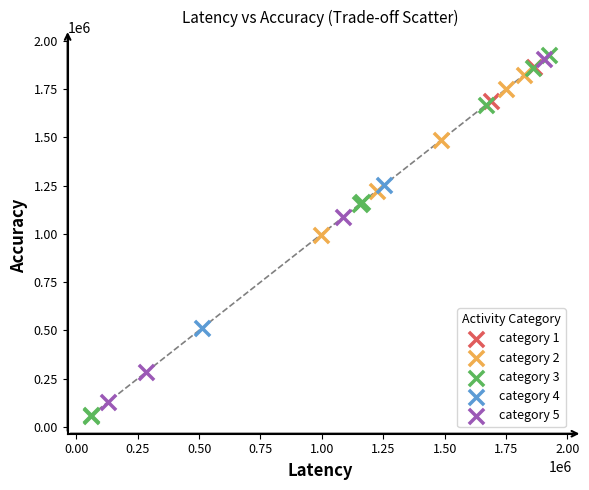

What are all the series names shown in the legend?

category 1, category 2, category 3, category 4, category 5